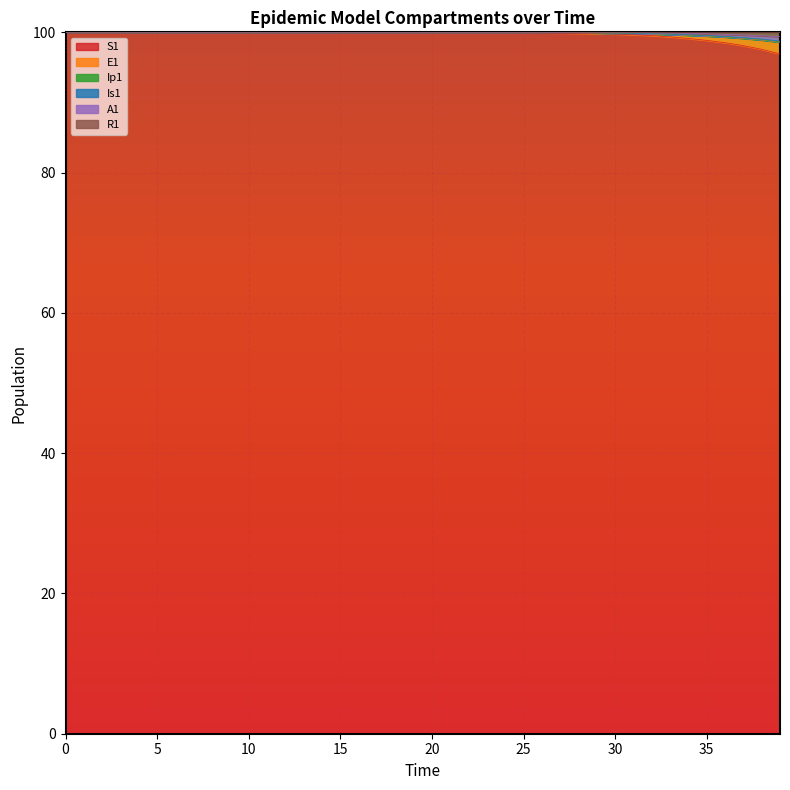

What is the highest value of the S1 series?

100.0